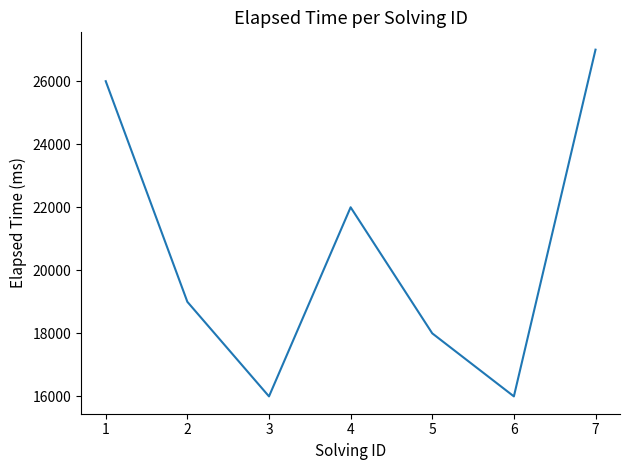

Count the number of data series in this chart.

1